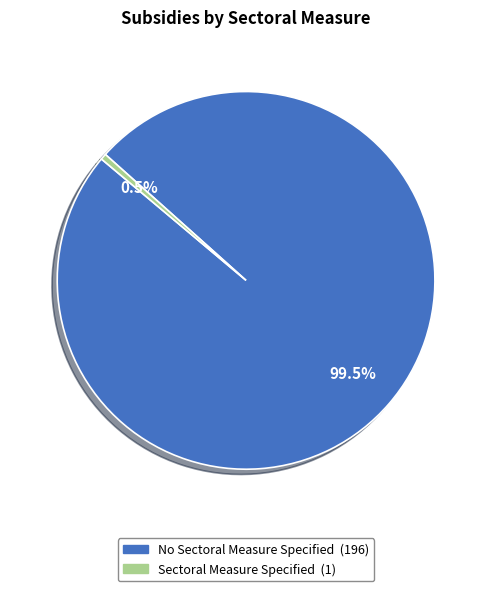

What is the ratio of the value at No Sectoral Measure Specified to the value at Sectoral Measure Specified?

196.0